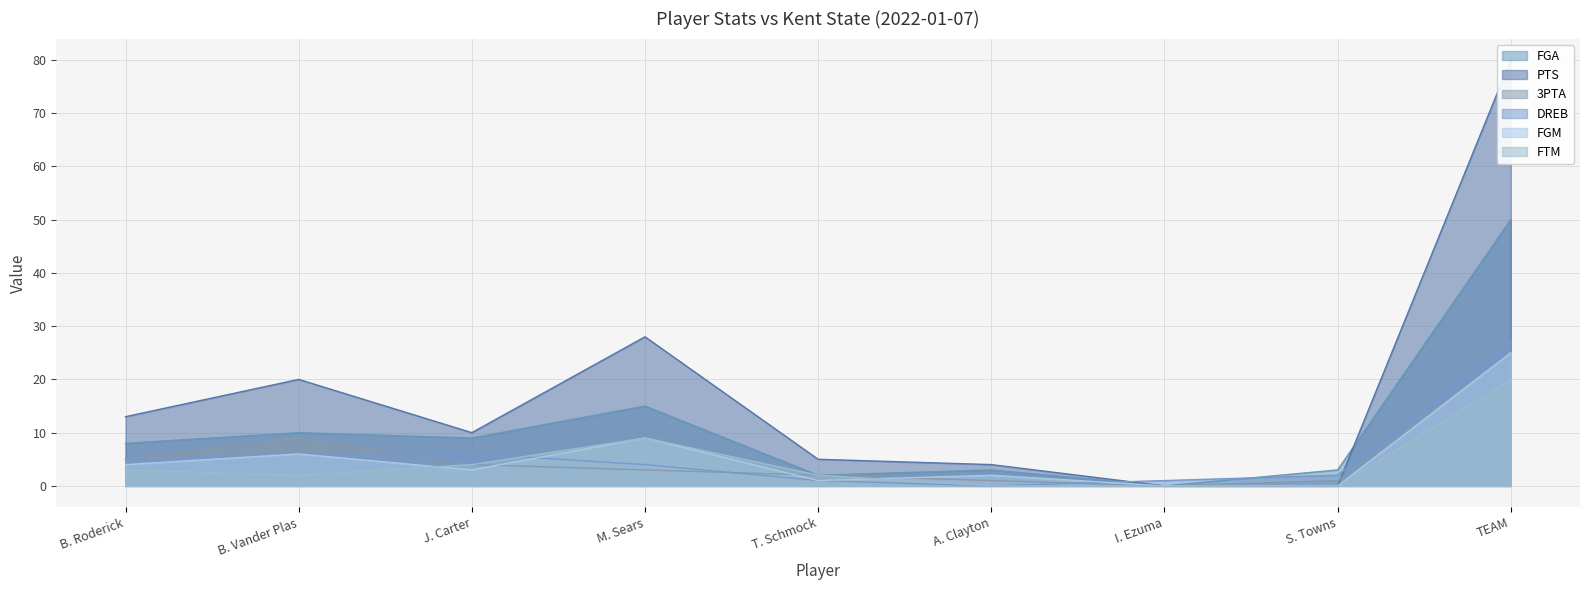

List the labels in order of PTS value, largest first.

TEAM, M. Sears, B. Vander Plas, B. Roderick, J. Carter, T. Schmock, A. Clayton, I. Ezuma, S. Towns